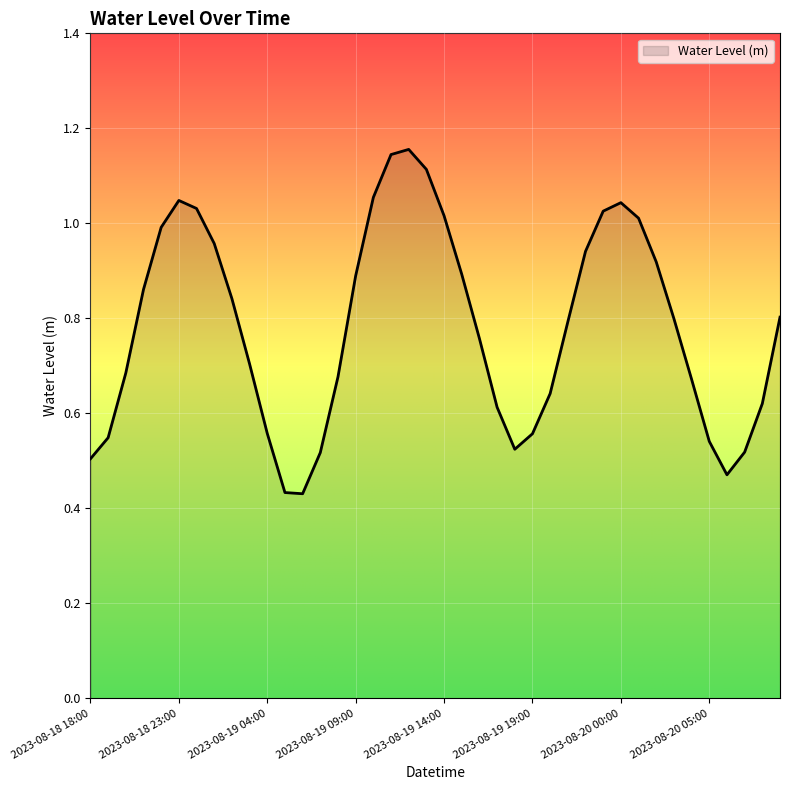

Which category has the highest value across all series?

2023-08-19 12:00